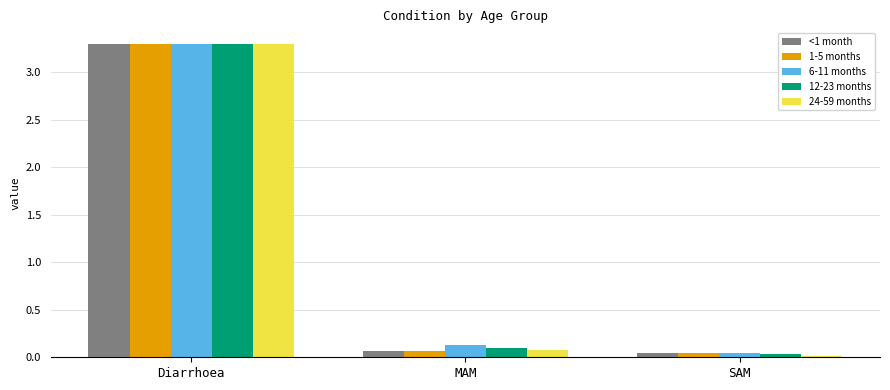

What is the sum of the <1 month values at SAM and Diarrhoea?

3.3